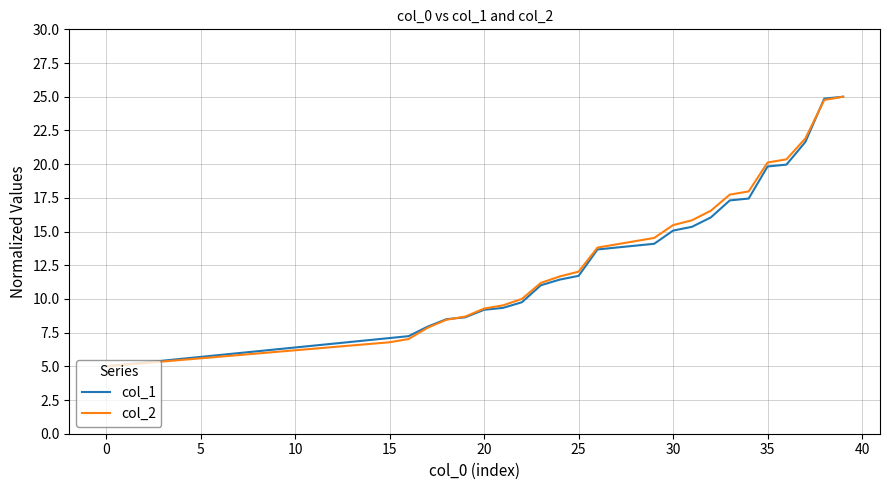

What is the minimum value shown in the chart?

5.0